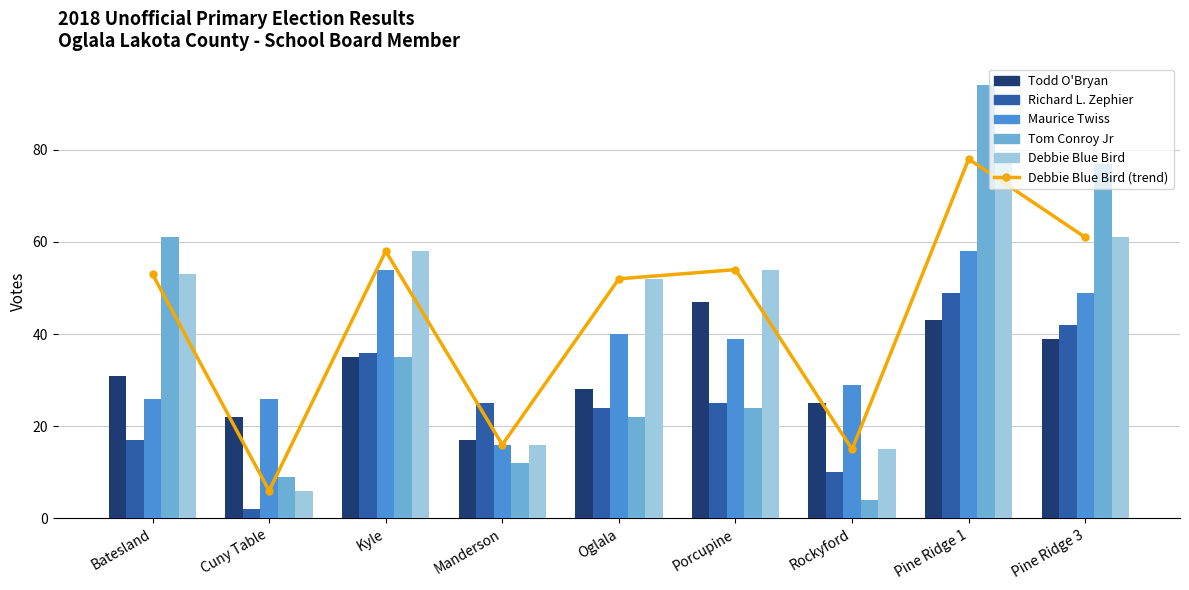

What position from the right is Porcupine?

4